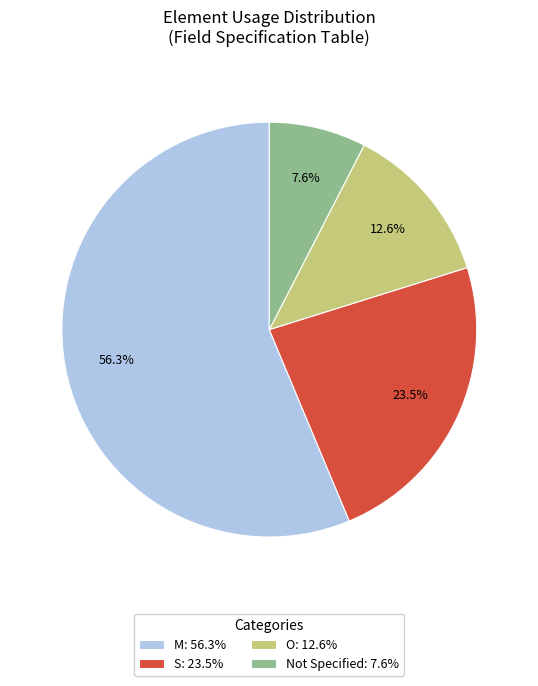

Does any single category account for the majority?

Yes